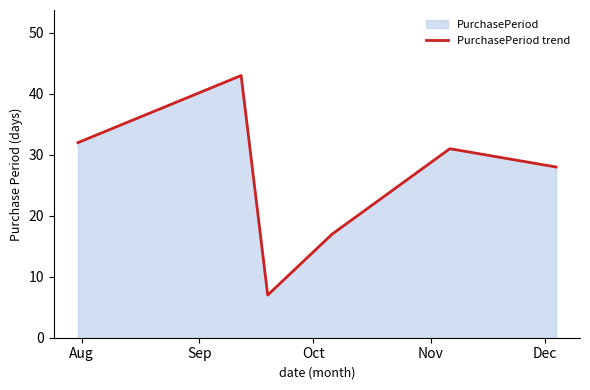

What is the greatest value displayed?

43